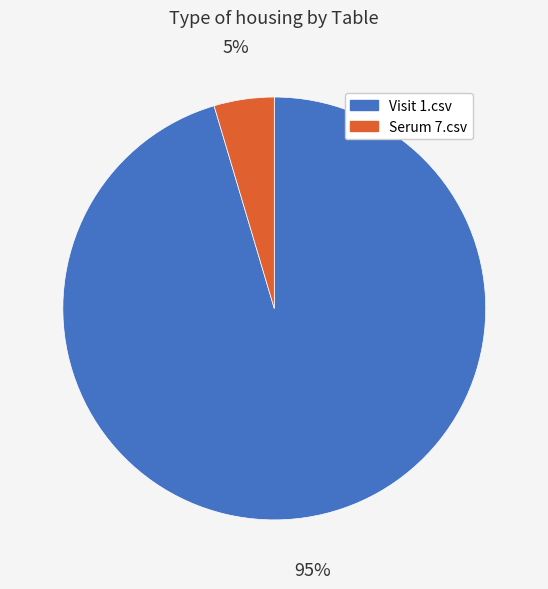

Which slice represents more than half of the pie?

Visit 1.csv